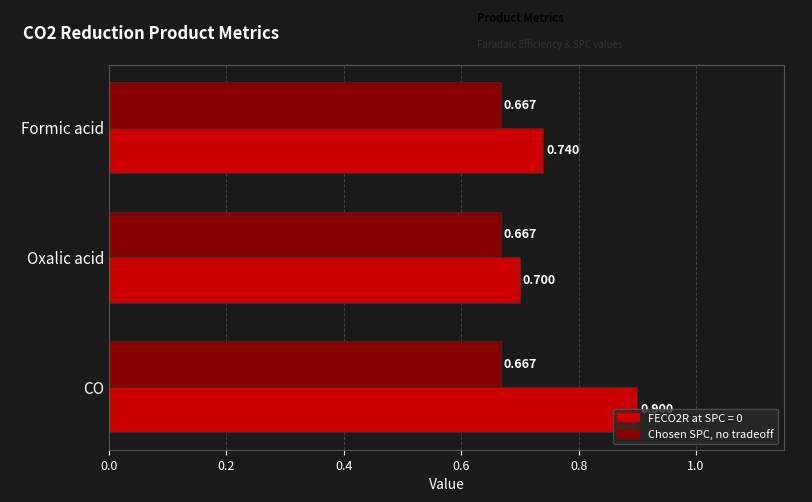

At which label does FECO2R at SPC = 0 reach its peak?

CO